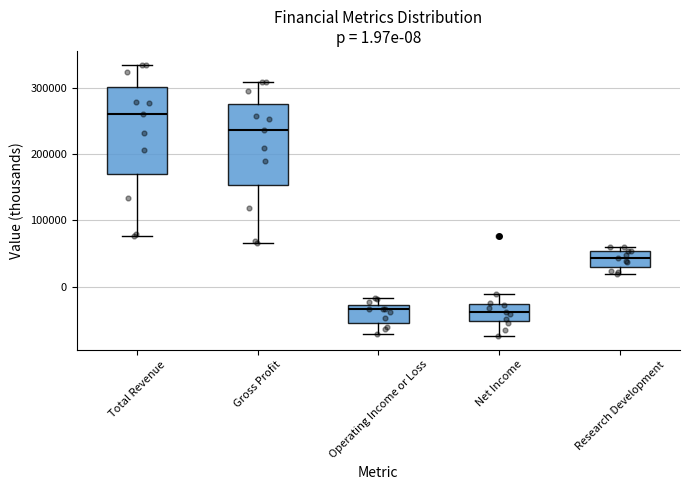

Which box has the highest median line?

Total Revenue